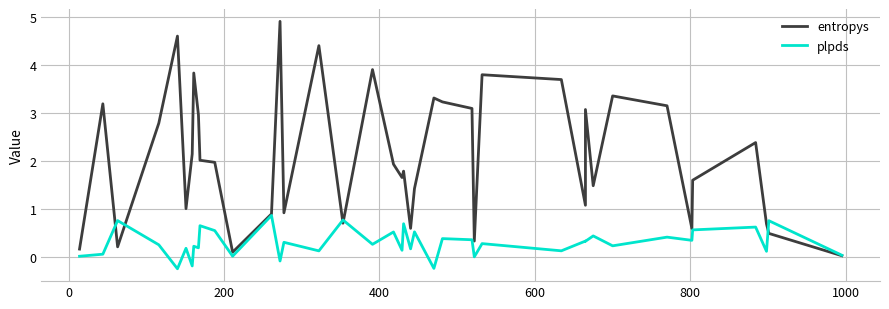

List the series in order of their peak value, highest first.

entropys, plpds